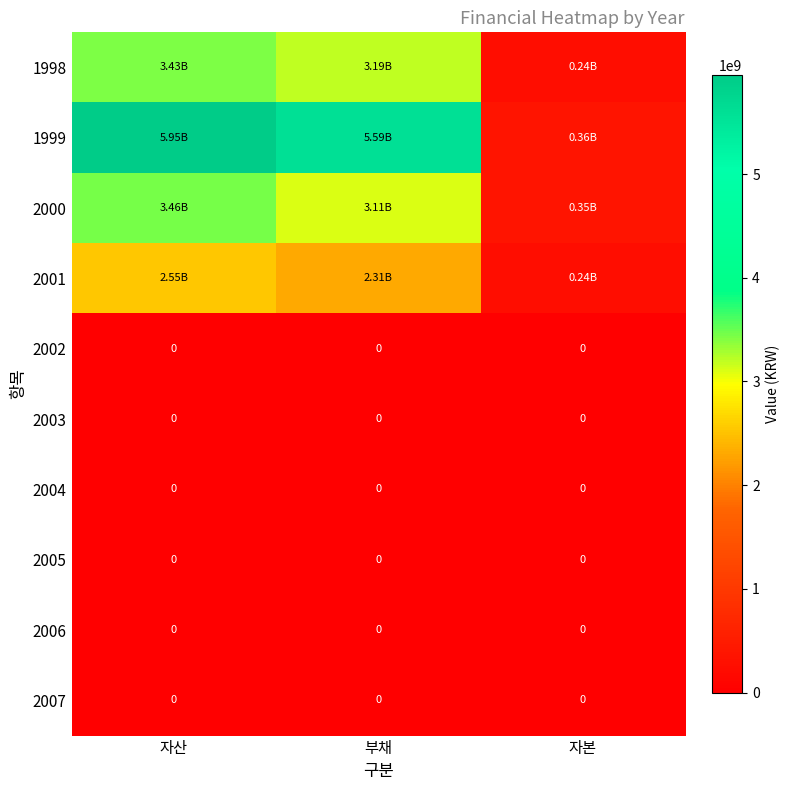

At how many categories does at least one series exceed 5267154828?

2